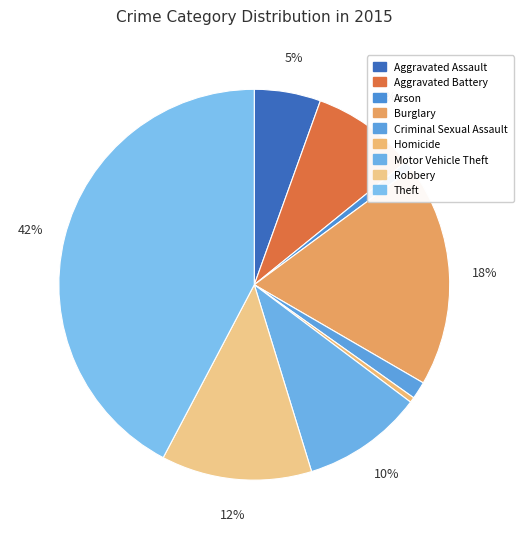

Which slice is the largest?

Theft